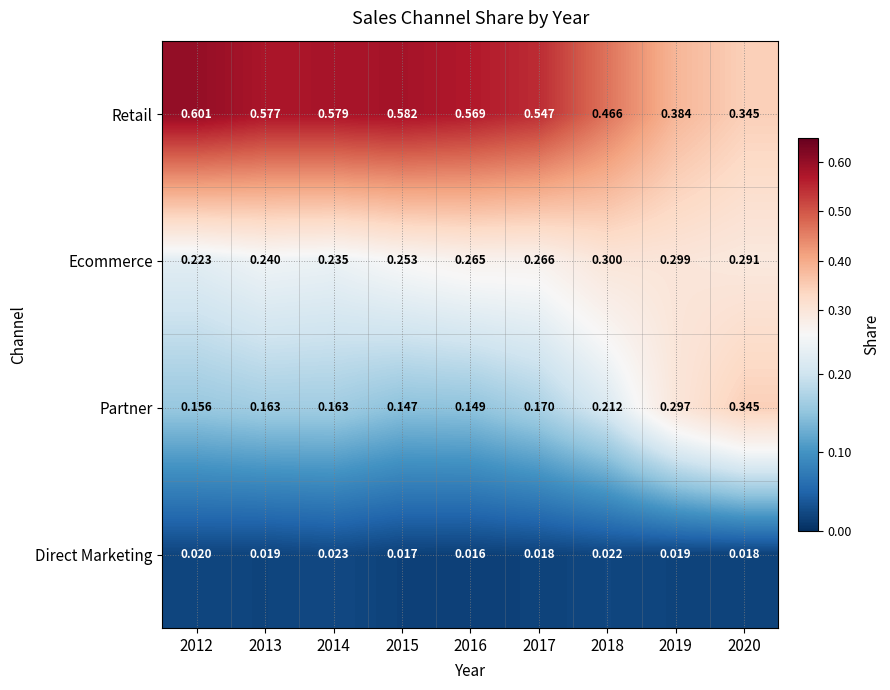

Which series has the largest total across all categories?

Retail